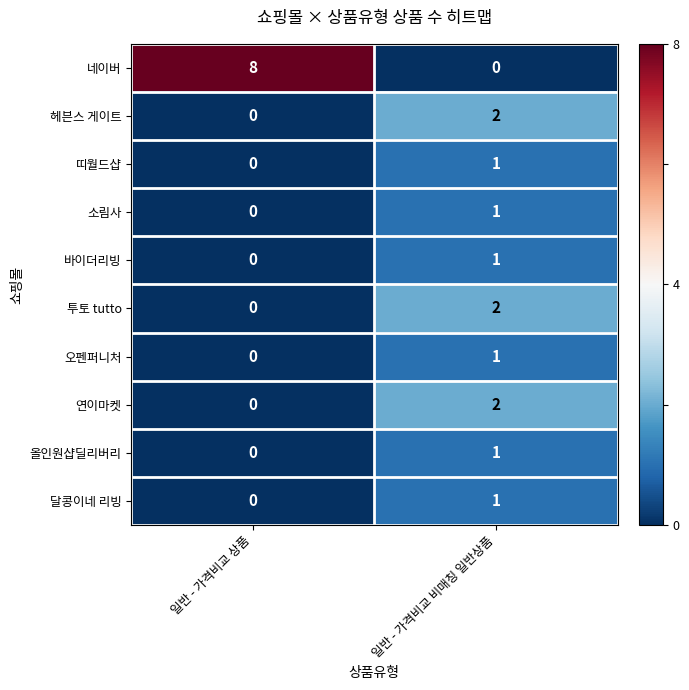

What is the smallest value displayed?

0